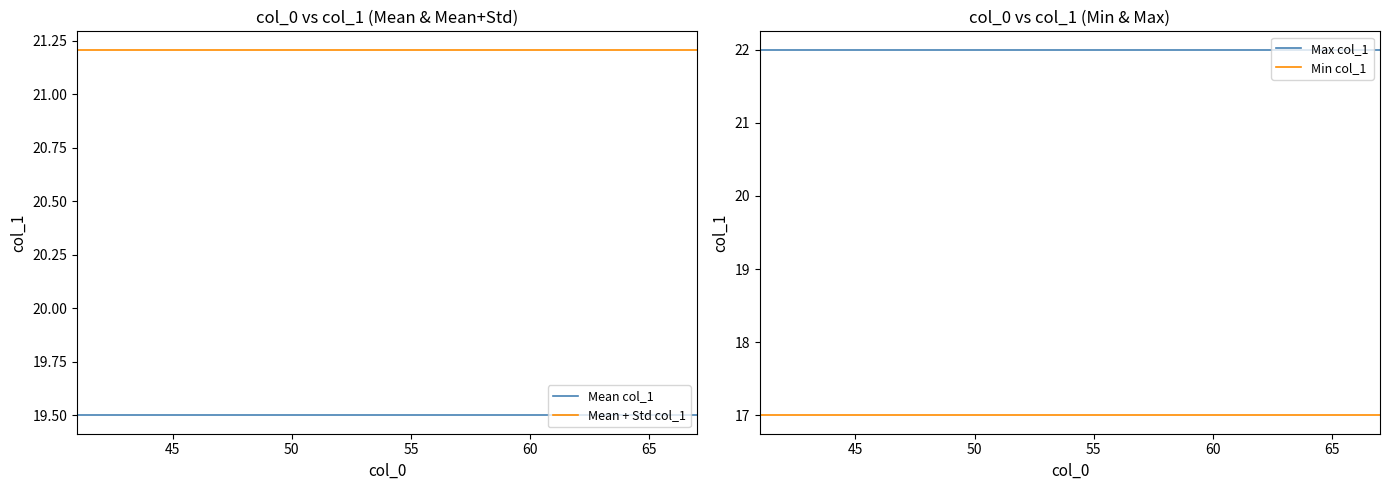

Count the number of data series in this chart.

4